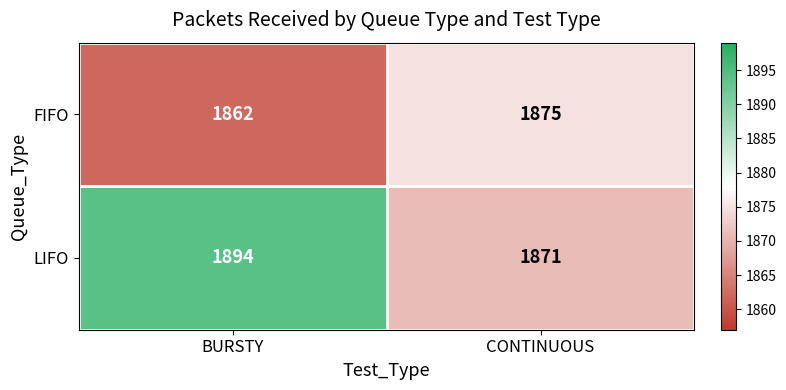

How many distinct data groups are displayed?

2